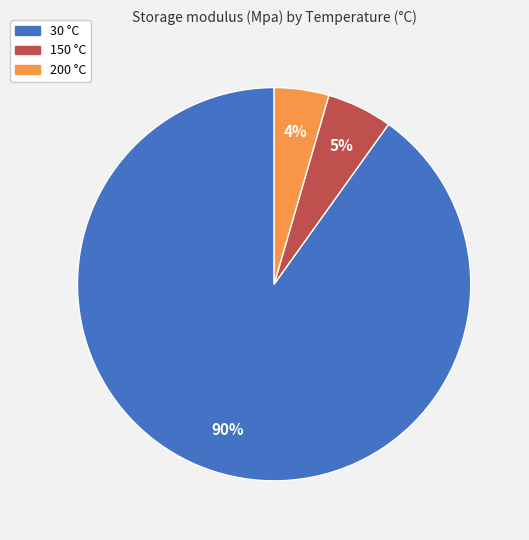

Which slice is the smallest?

200